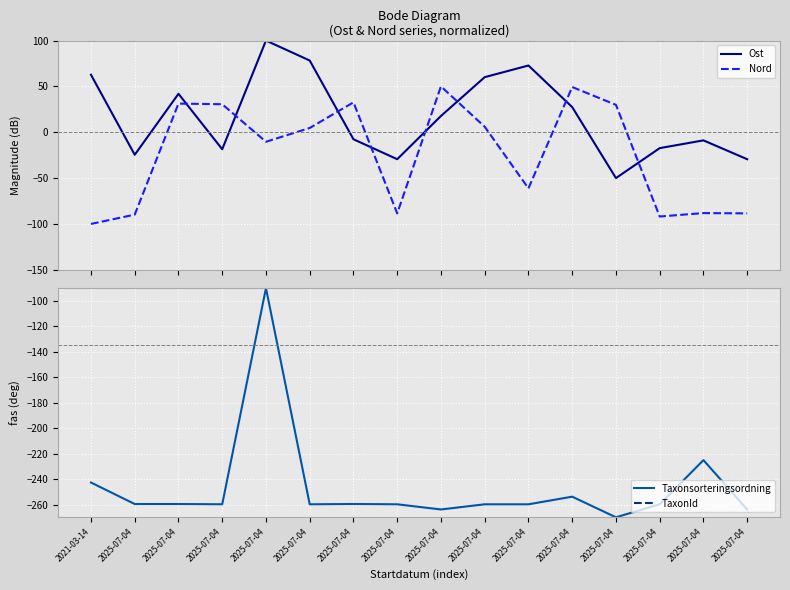

How many negative values does the Nord series have?

8